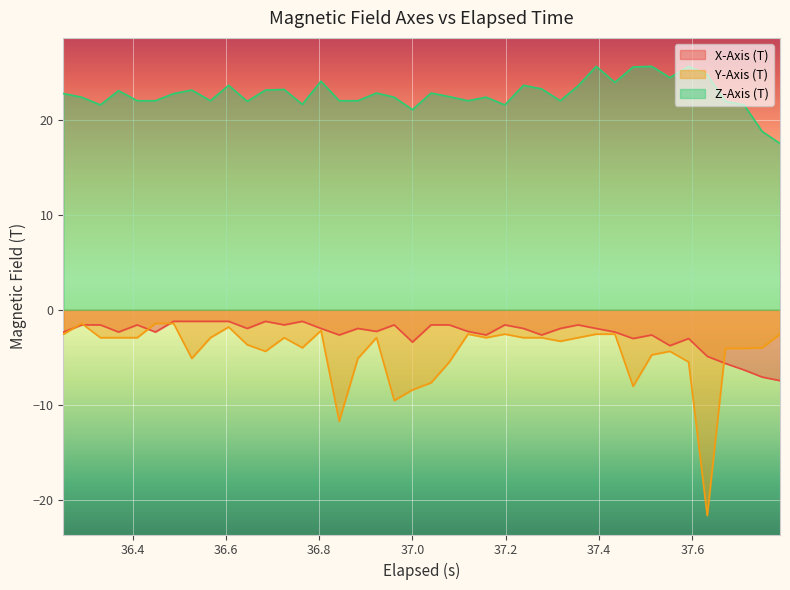

What is the maximum value shown in the chart?

25.7